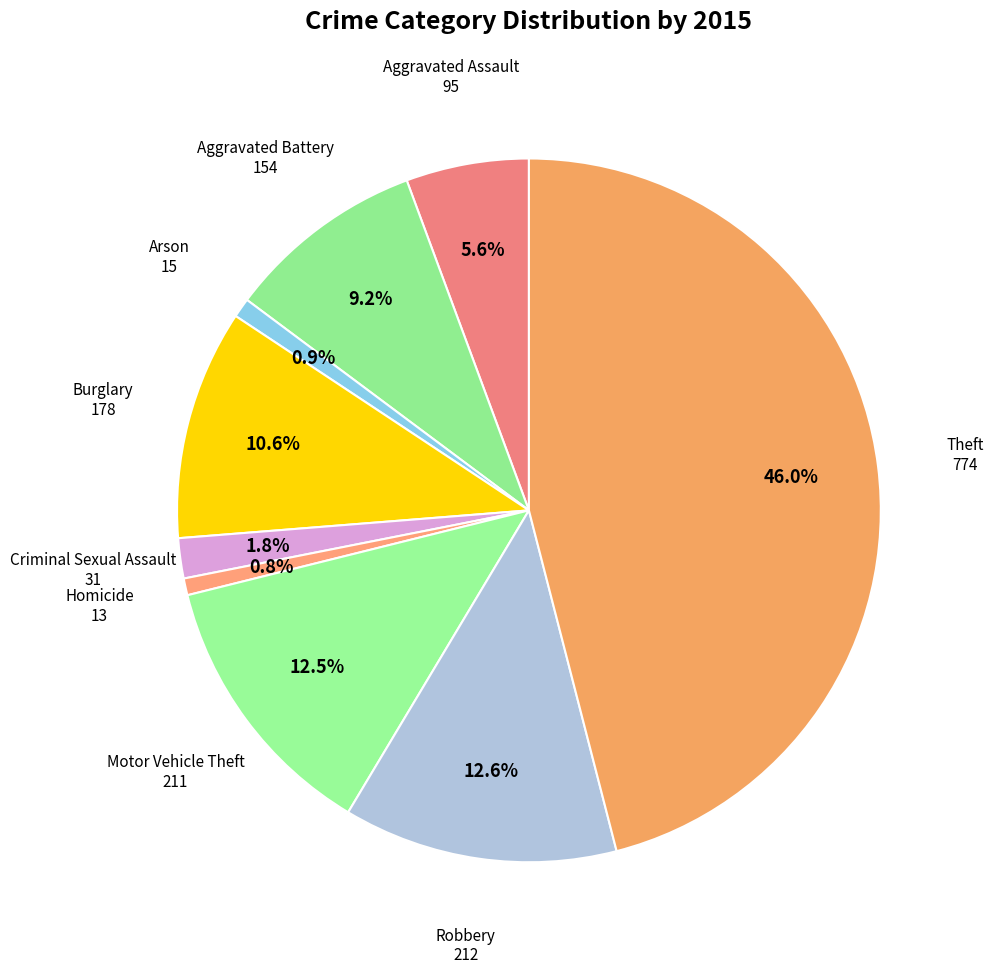

Count the number of slices in the pie.

9